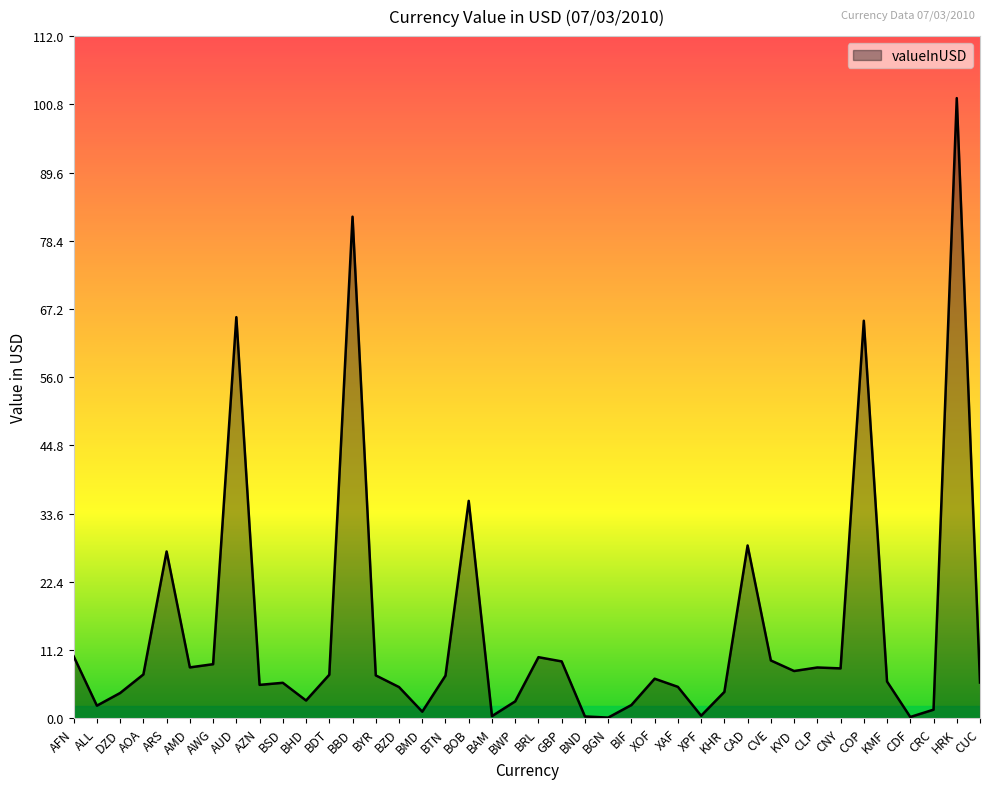

True or false: the data has more than 0 interior local peaks.

True